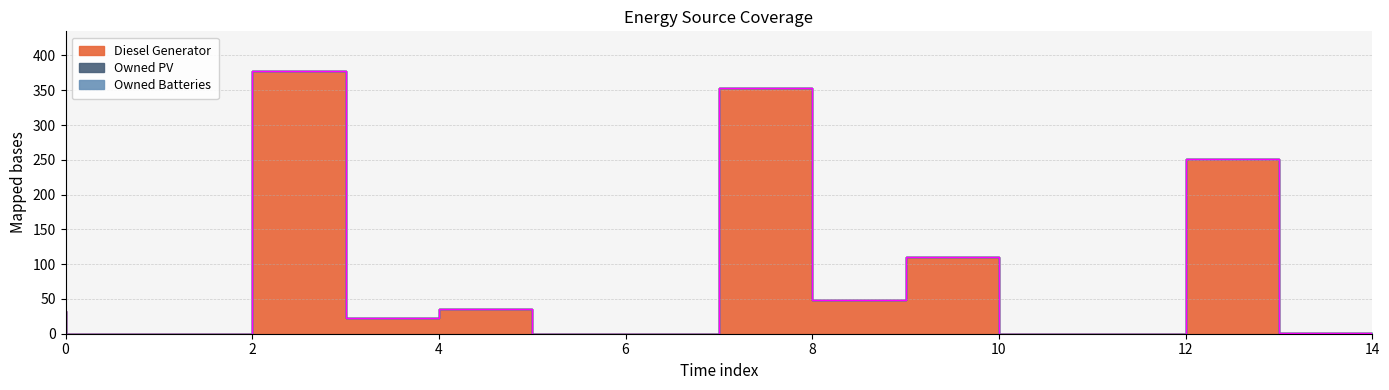

Which label corresponds to the smallest value in the chart?

1